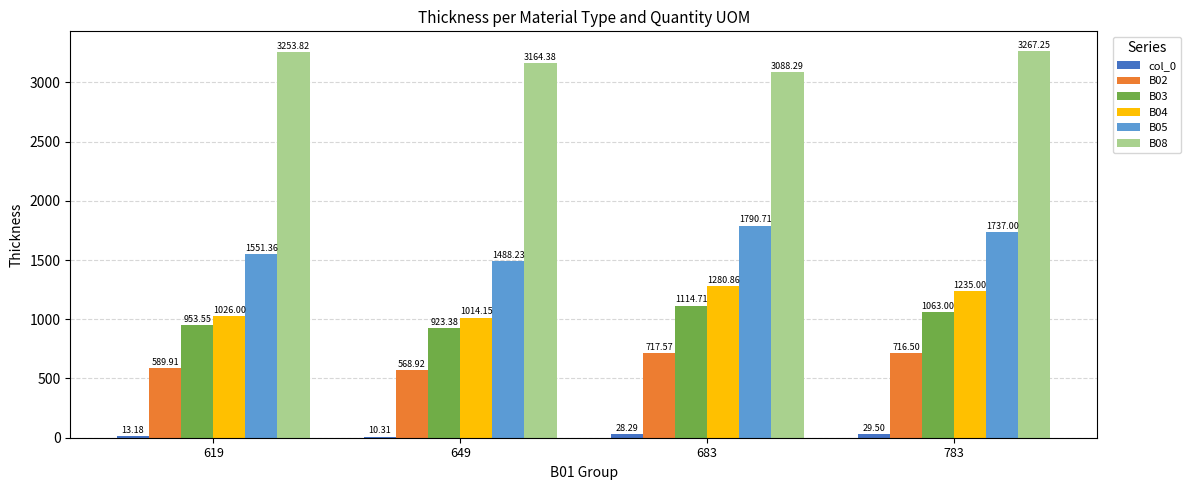

How many data points in B04 are less than 1235?

2